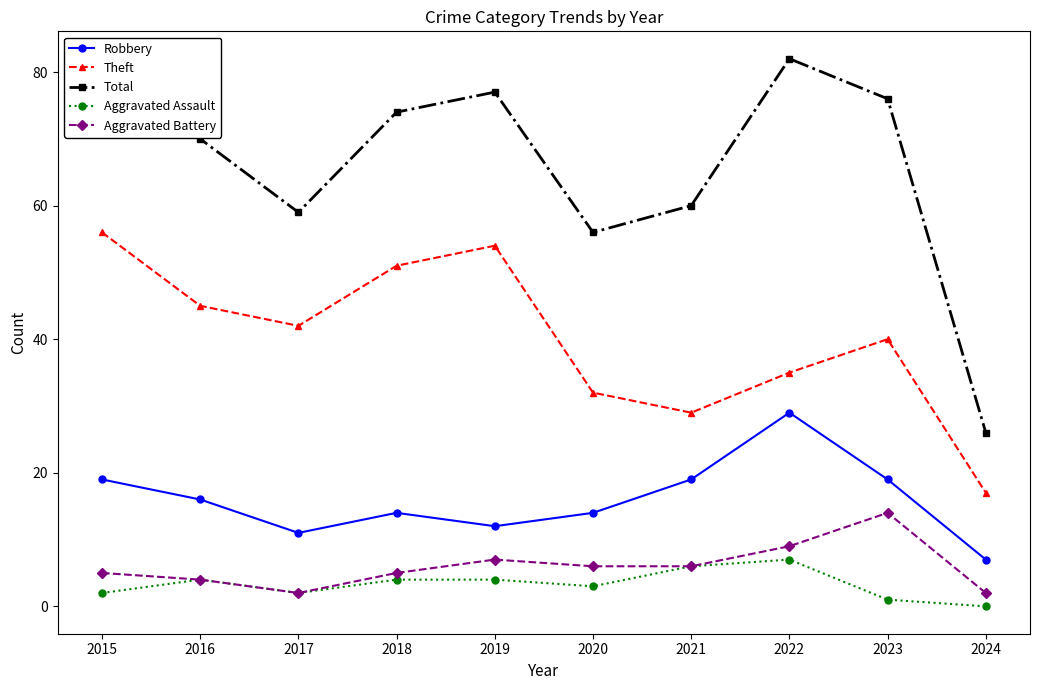

What is the sum of all Total values?

662